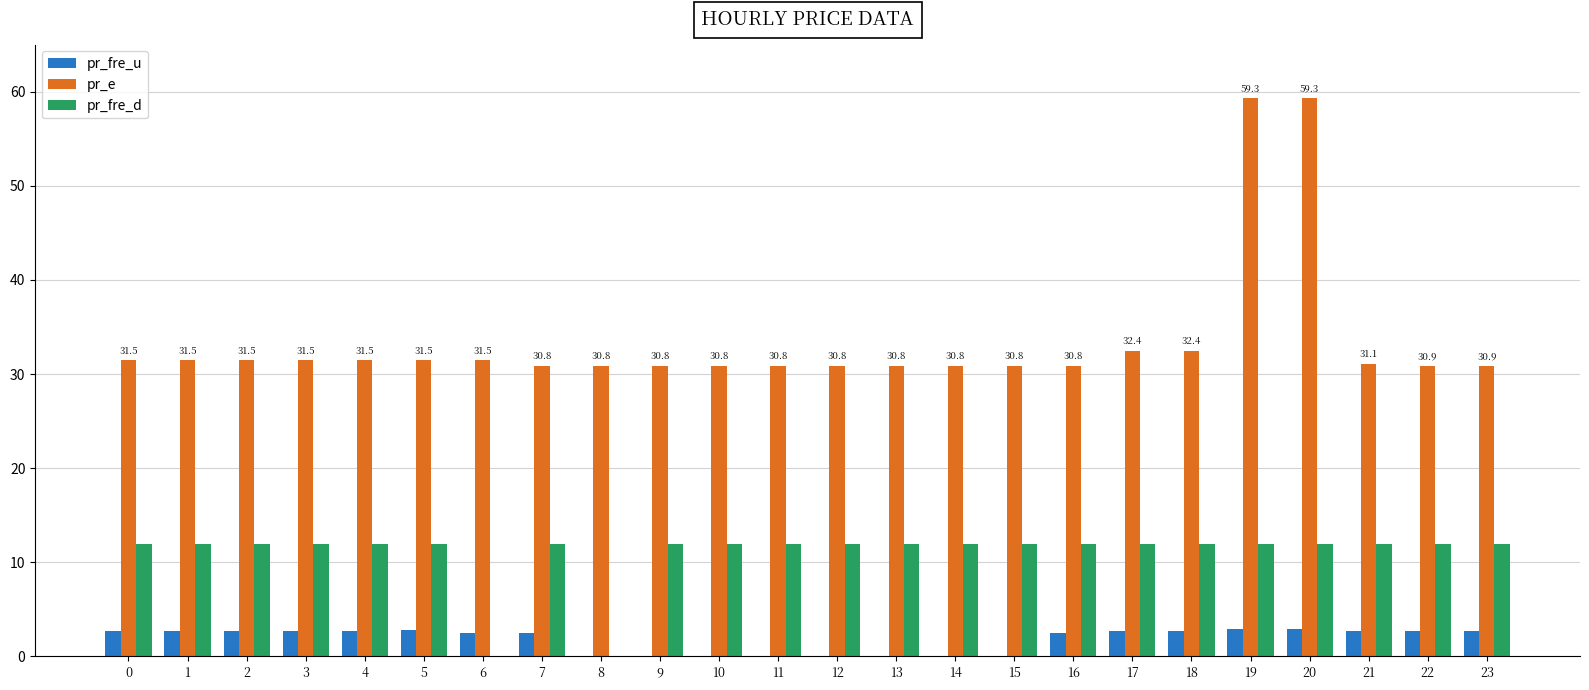

The value of pr_e at 6 is 15.6. True or false?

False